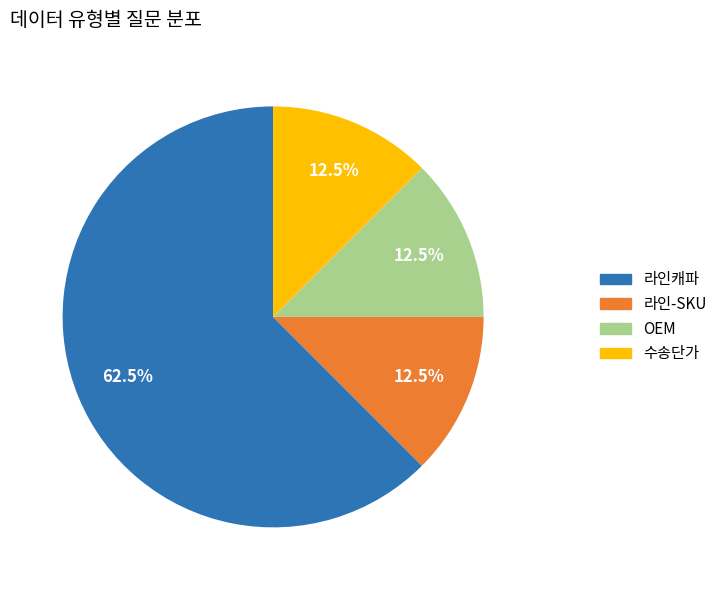

Do 라인캐파 and 수송단가 together represent more than half of the pie?

Yes